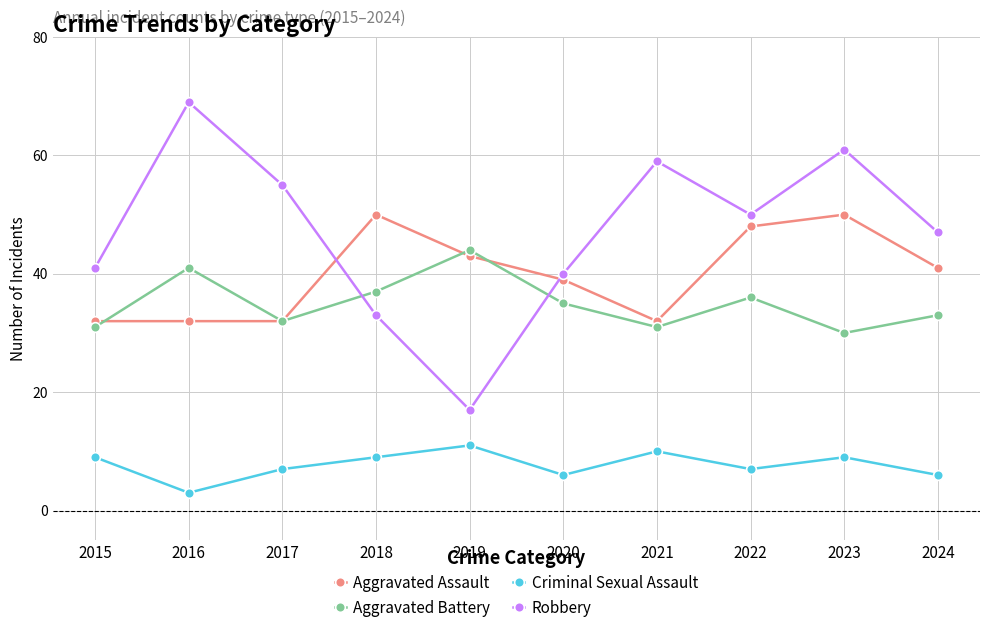

How many times do Aggravated Assault and Robbery cross each other?

2